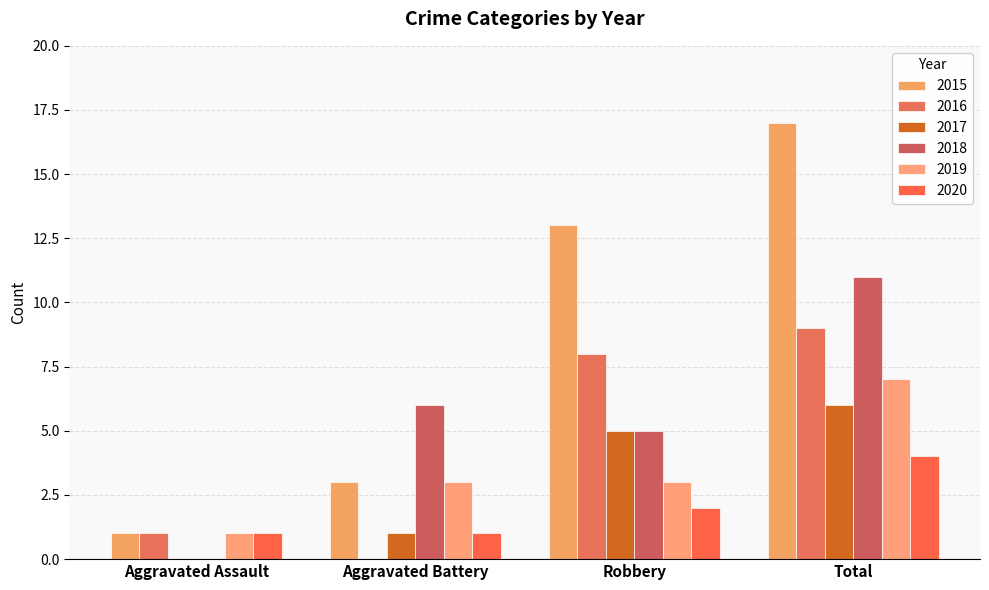

How many distinct data groups are displayed?

6